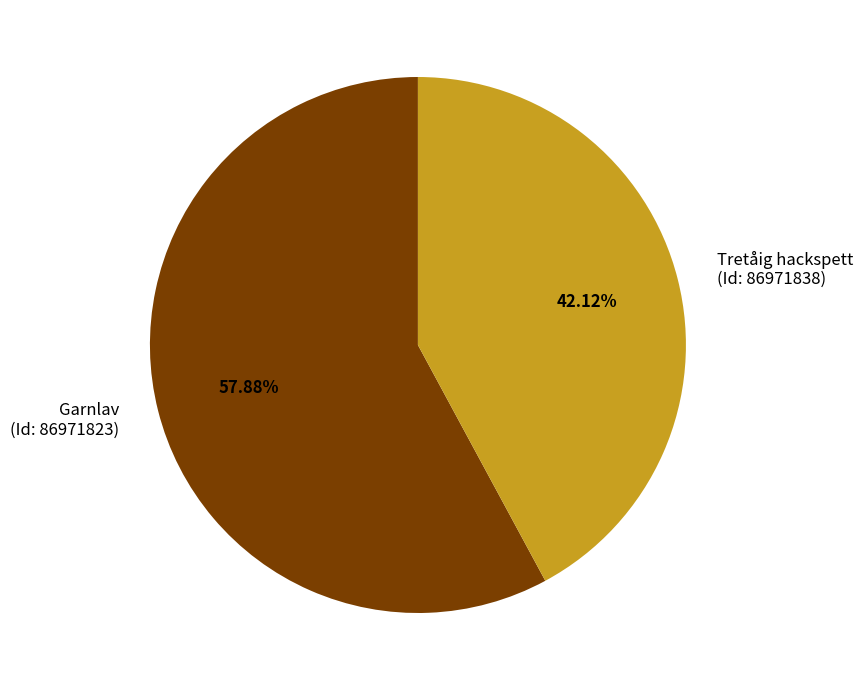

What is the ratio of the value at Garnlav (Id: 86971823) to the value at Tretåig hackspett (Id: 86971838)?

1.4